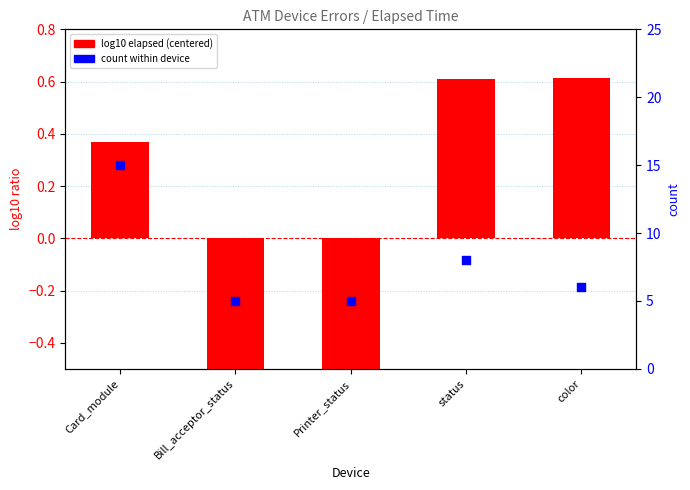

Is the value of count within device at Printer_status greater than the value of log10 elapsed (centered) at color?

Yes